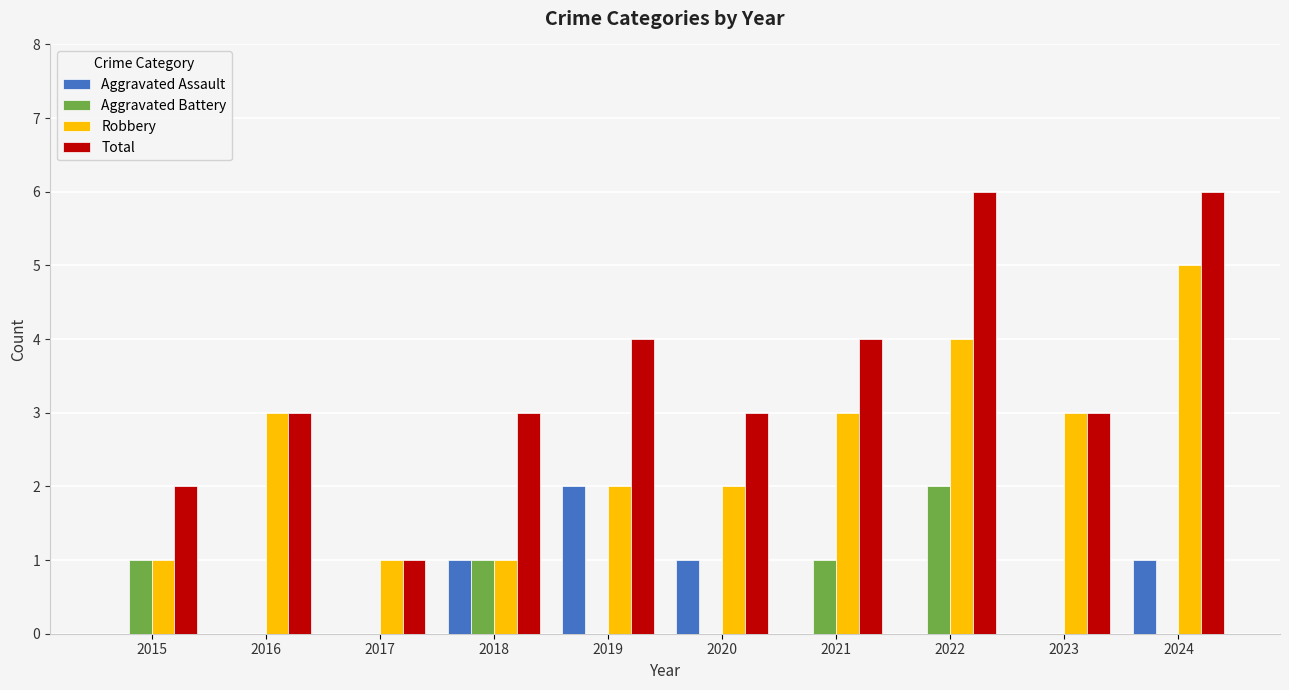

Reading left to right, transcribe all the data shown in this chart.

Aggravated Assault: 2015=0	2016=0	2017=0	2018=1	2019=2	2020=1	2021=0	2022=0	2023=0	2024=1
Aggravated Battery: 2015=1	2016=0	2017=0	2018=1	2019=0	2020=0	2021=1	2022=2	2023=0	2024=0
Robbery: 2015=1	2016=3	2017=1	2018=1	2019=2	2020=2	2021=3	2022=4	2023=3	2024=5
Total: 2015=2	2016=3	2017=1	2018=3	2019=4	2020=3	2021=4	2022=6	2023=3	2024=6